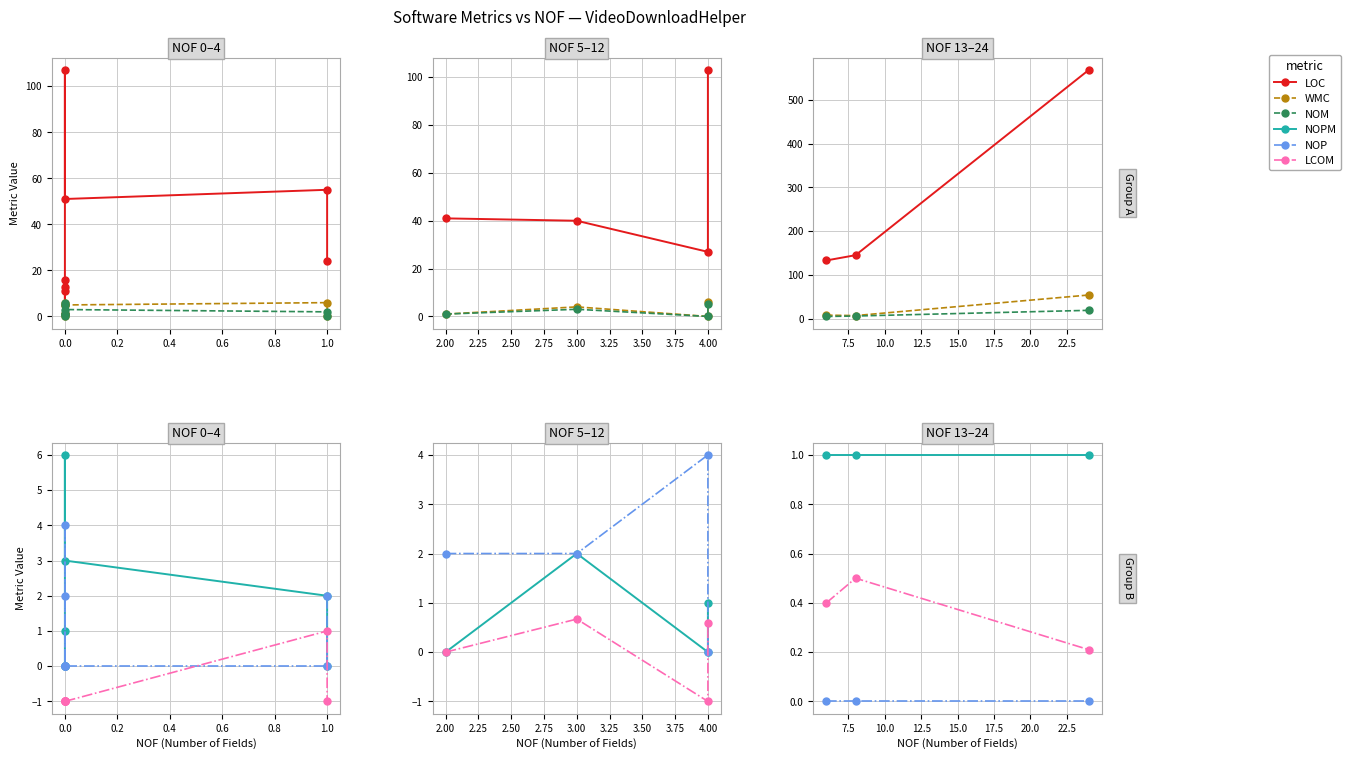

What are all the series names shown in the legend?

LOC, WMC, NOM, NOPM, NOP, LCOM